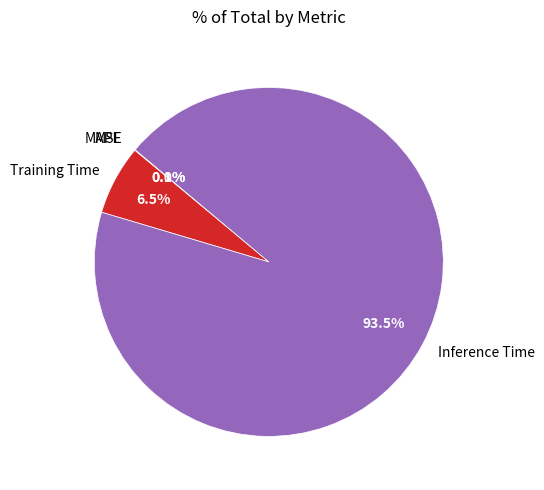

Which slice is the largest?

Inference Time